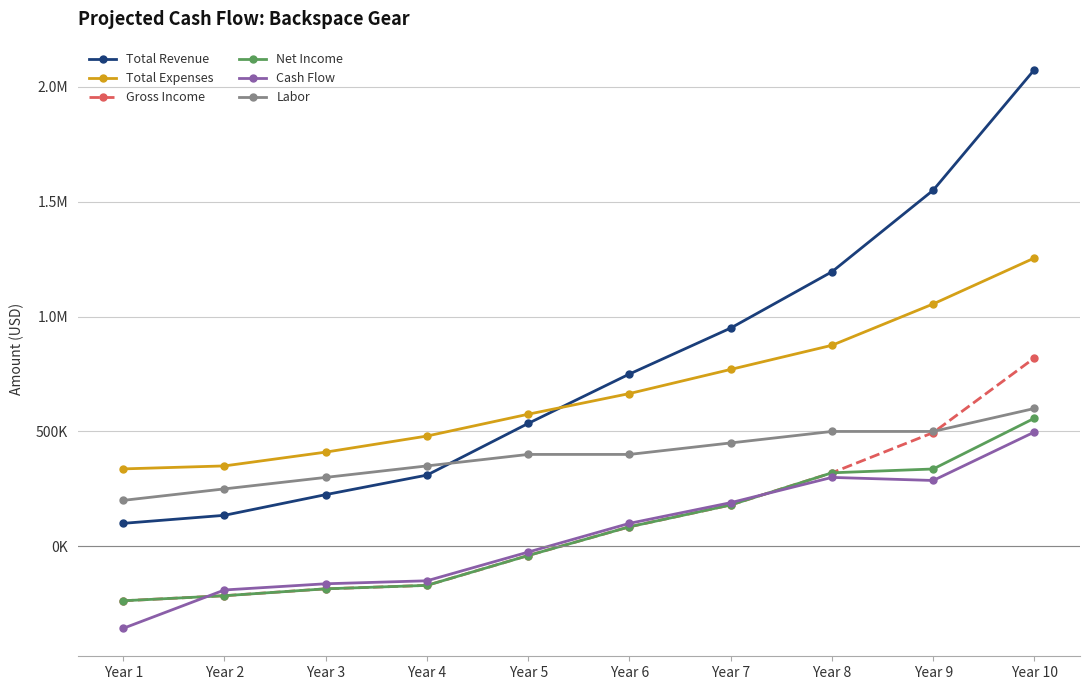

What is the value of the Cash Flow point at the 8th from the left?

300000